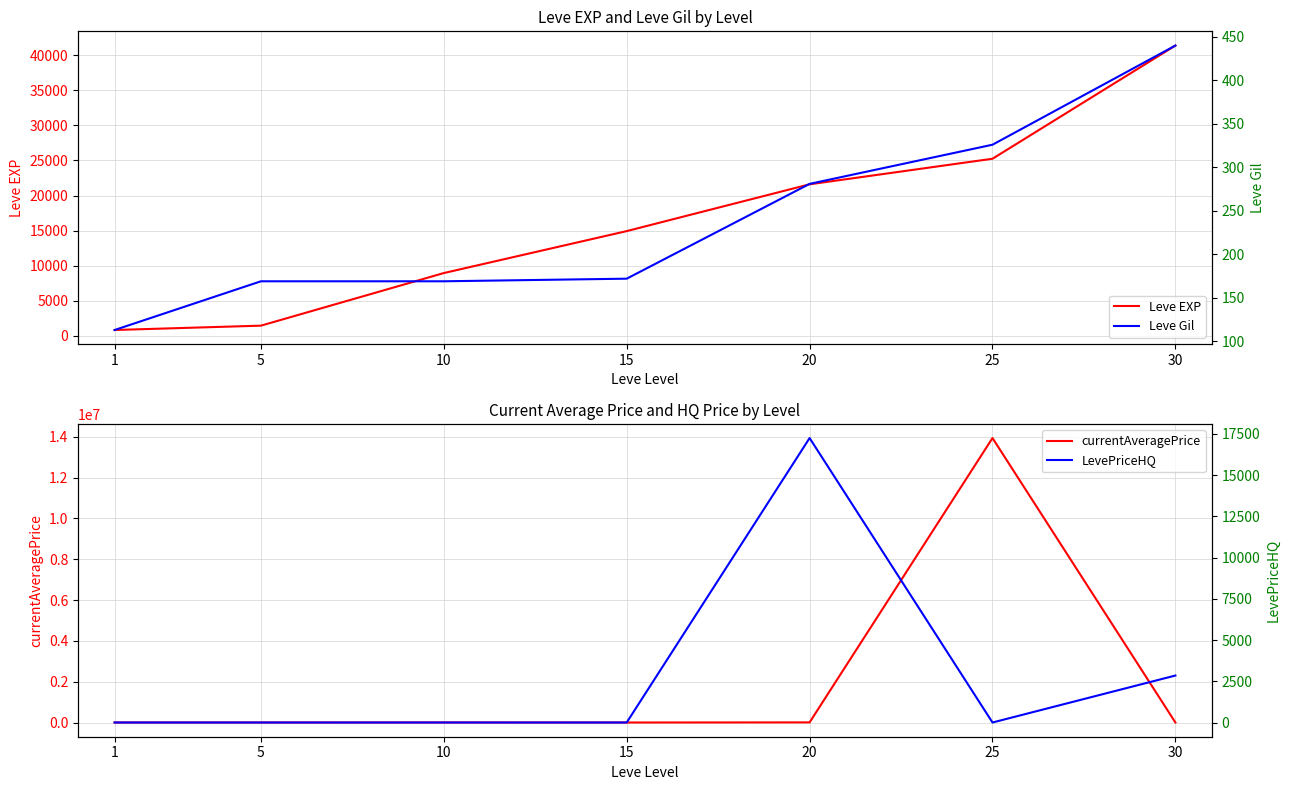

What is the difference between the maximum and minimum values in the currentAveragePrice series?

13939853.0